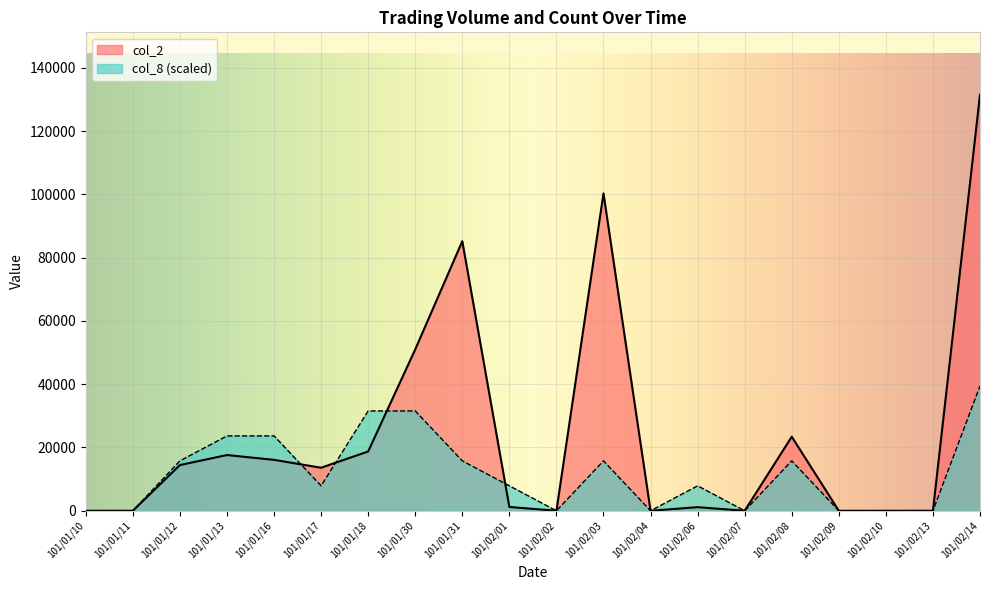

At which category is the sum across all series the highest?

101/02/14